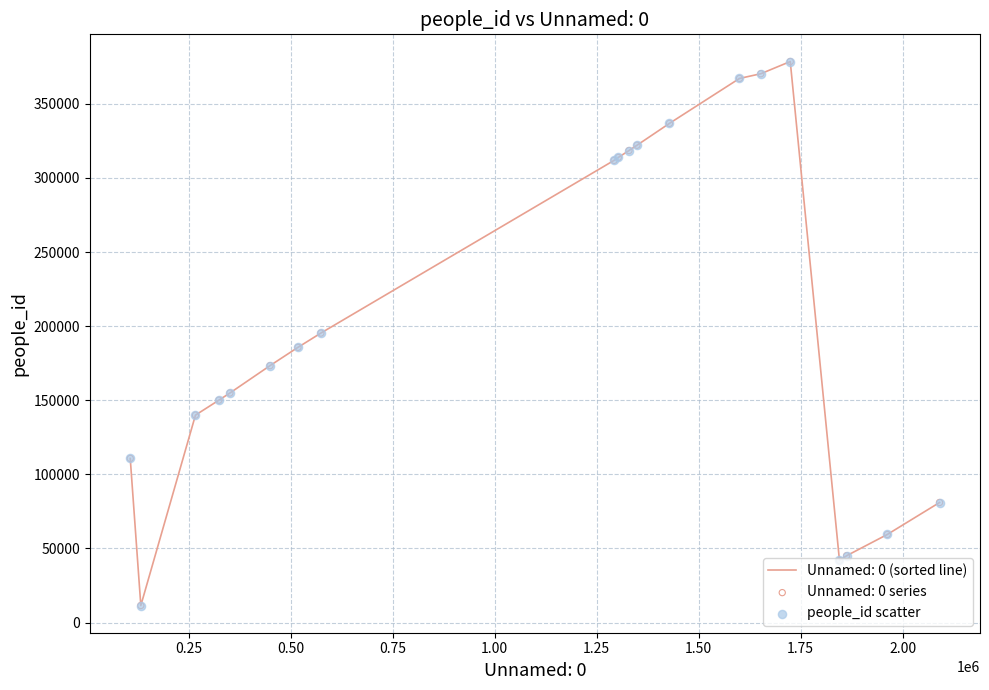

What is the minimum value shown in the chart?

11534